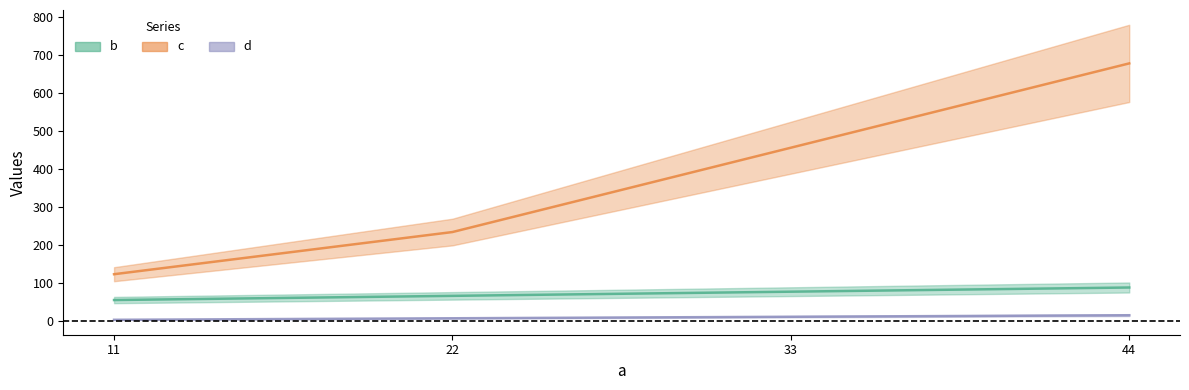

The value of d at 33 is 5. True or false?

False